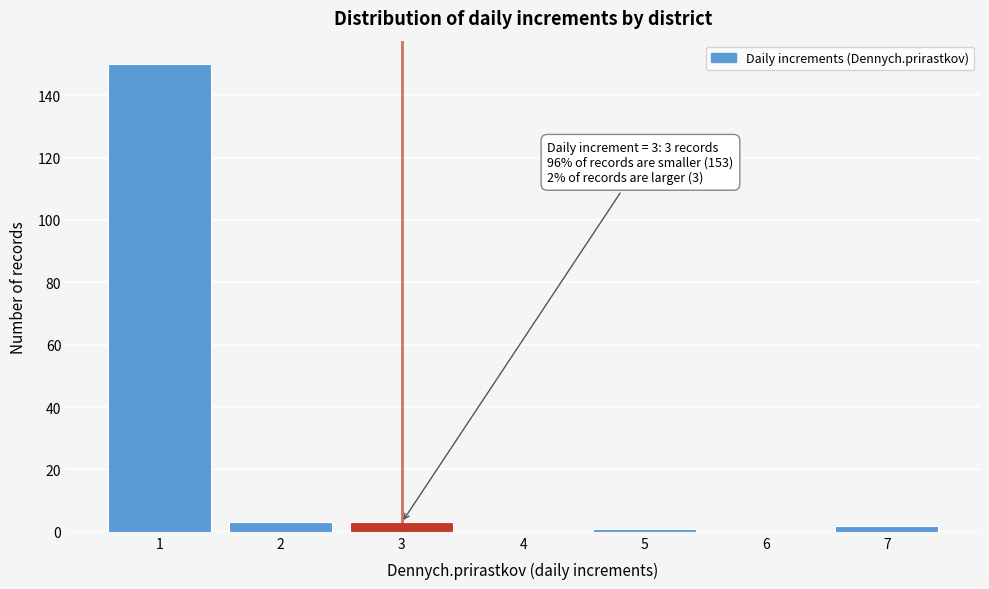

Reading left to right, extract all data points from this chart.

1=150	2=3	3=3	4=0	5=1	6=0	7=2